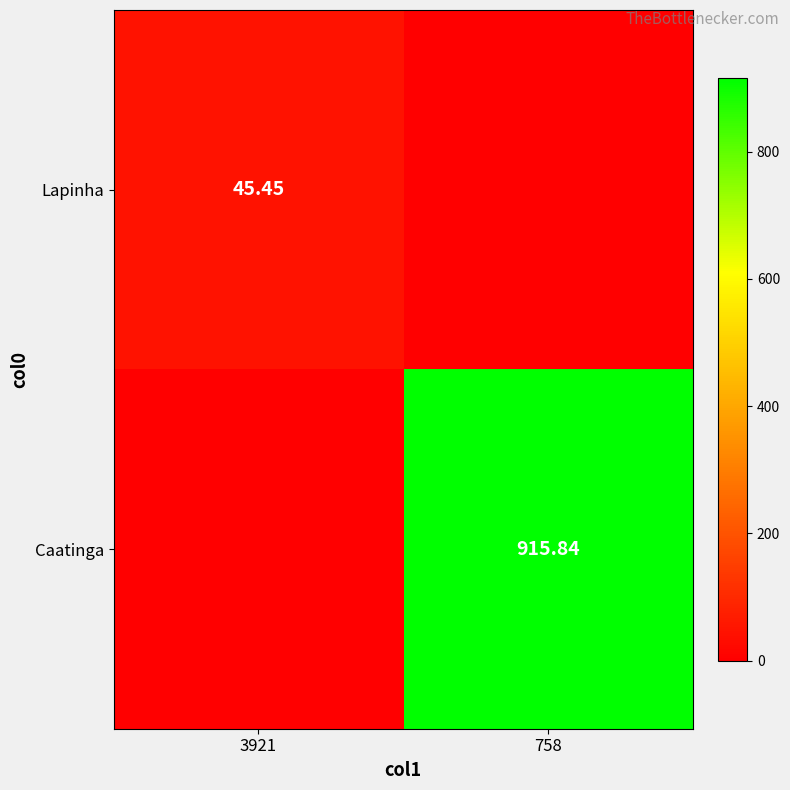

What is the difference between the maximum and minimum values in the Lapinha series?

45.5